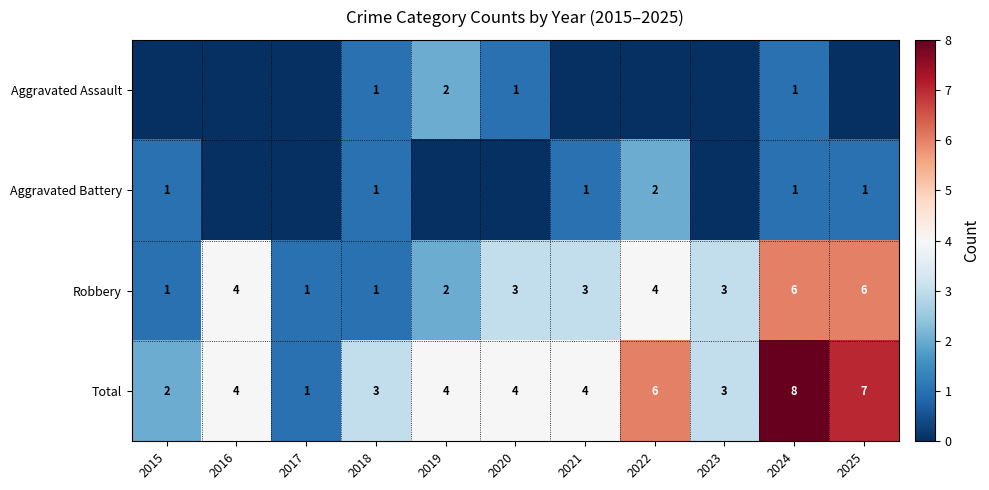

How many Total values are between 3 and 6?

7